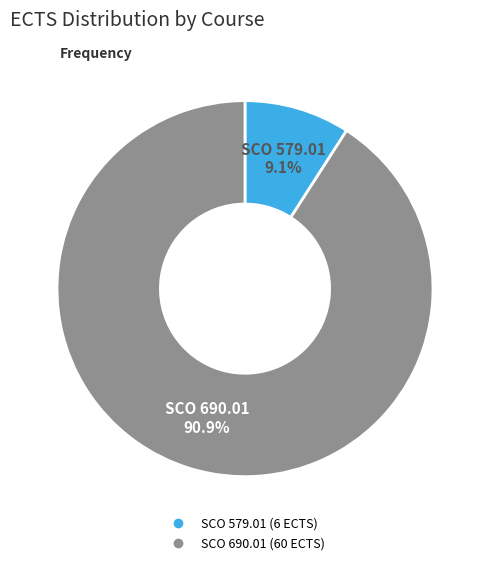

What percentage is the SCO 579.01 slice, to the nearest percent?

9%